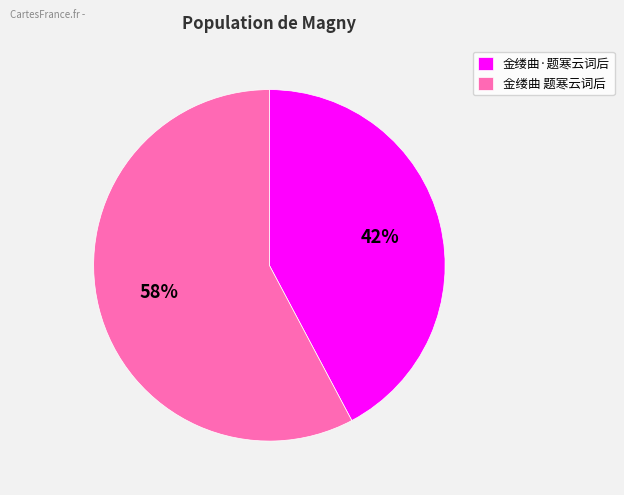

Rank the categories by value from highest to lowest.

金缕曲 题寒云词后, 金缕曲·题寒云词后